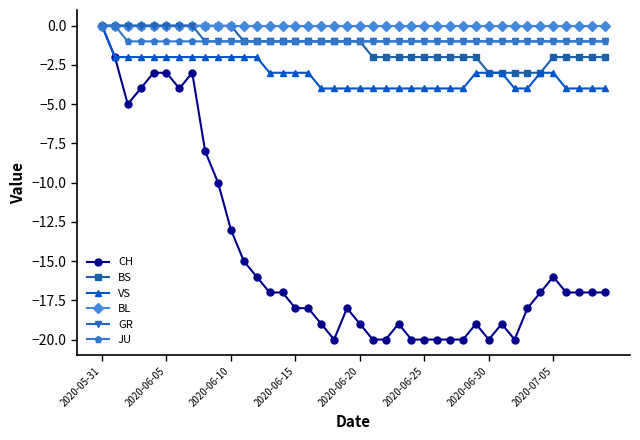

How many distinct data groups are displayed?

6